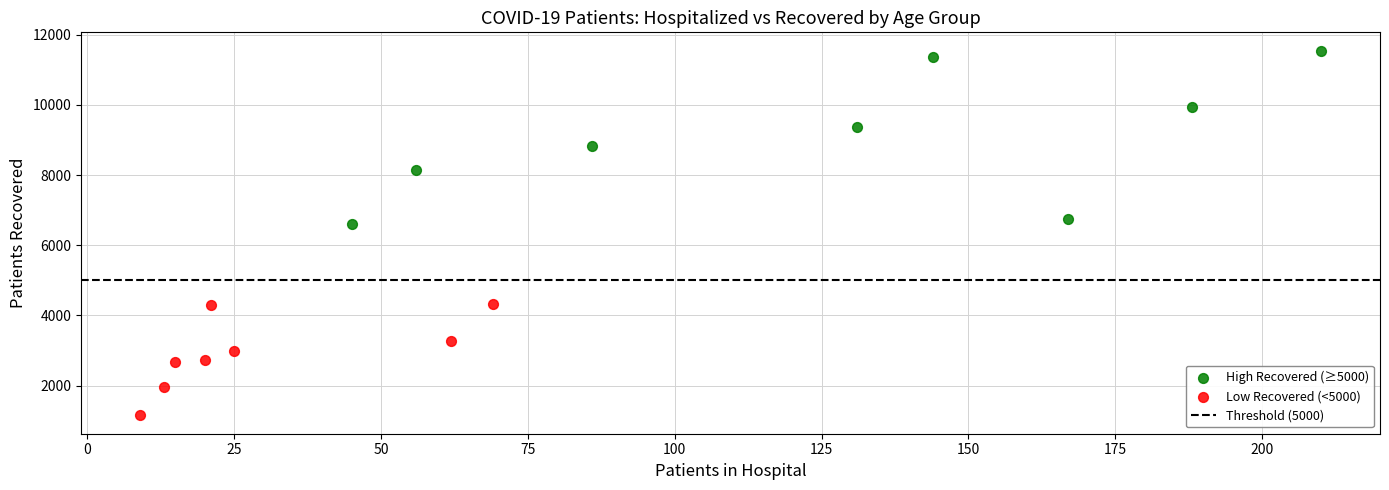

Which series reaches the minimum Y coordinate?

Low Recovered (<5000)